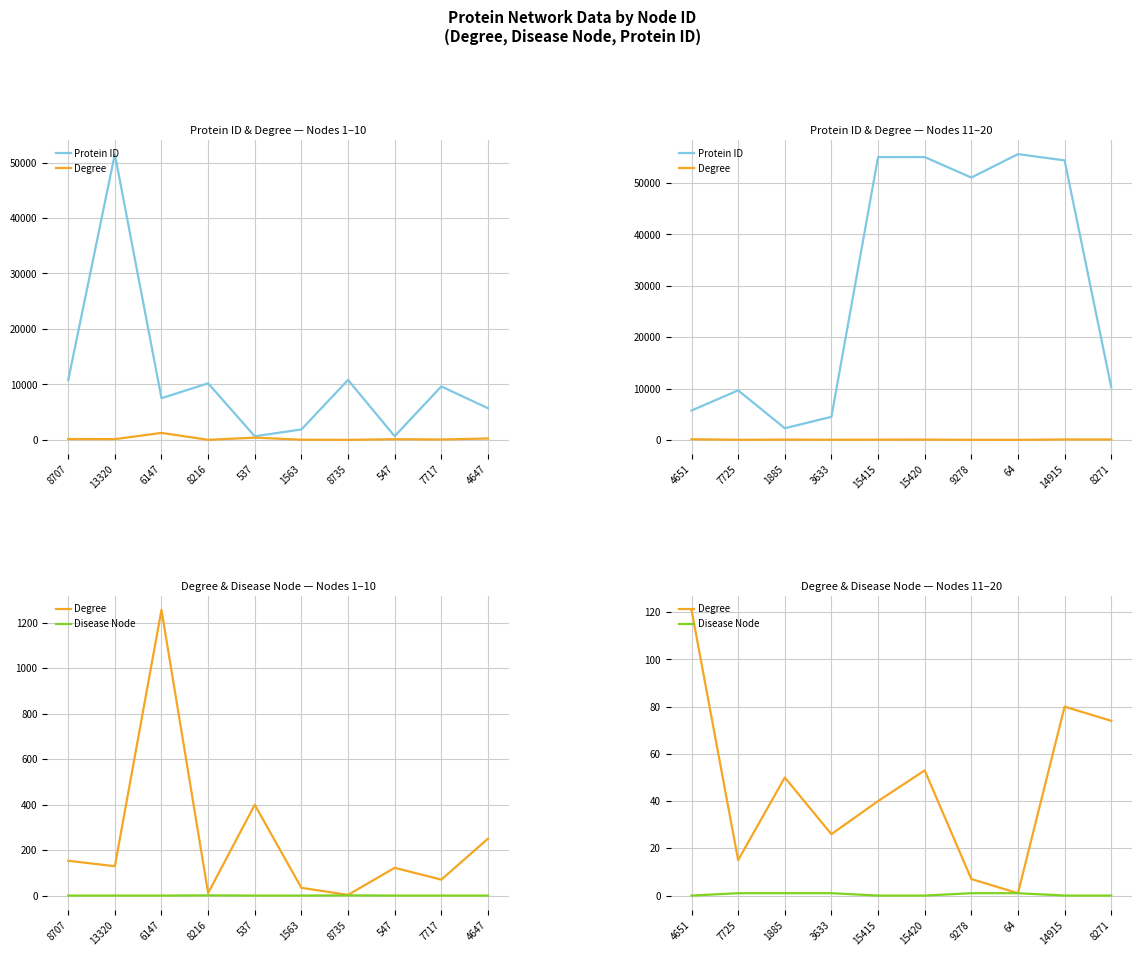

At how many categories does at least one series exceed 12693?

5